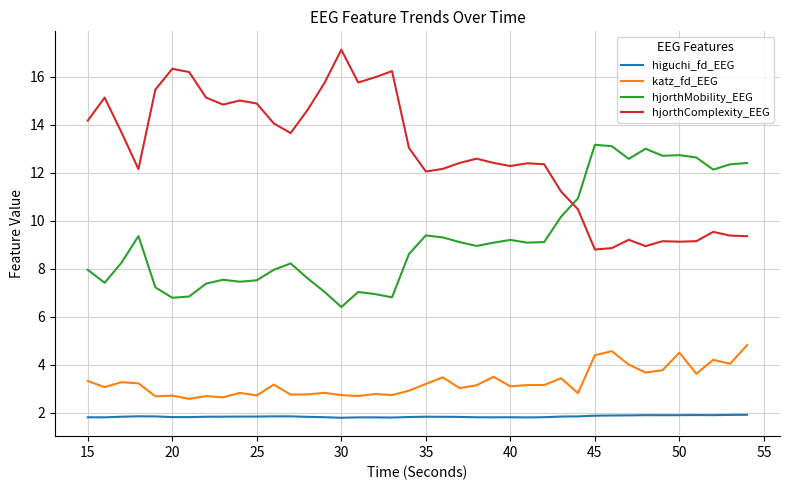

In hjorthComplexity_EEG, how many points are higher than both neighbors (excluding endpoints)?

10